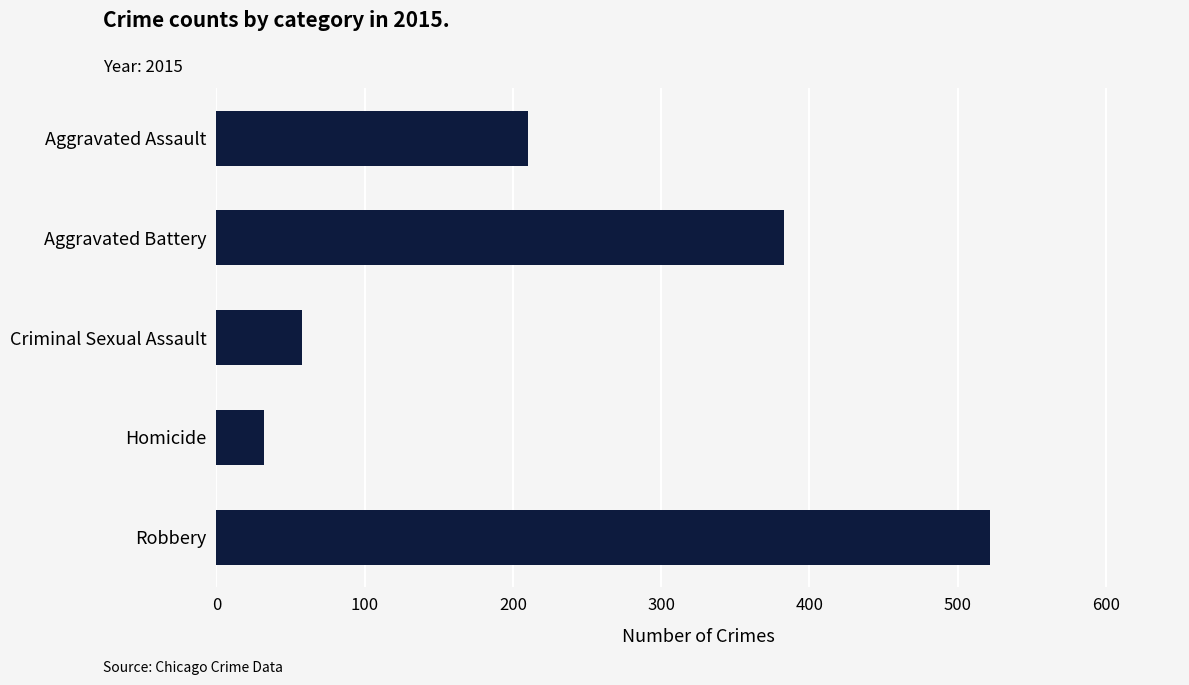

How many categories are shown in the chart?

5